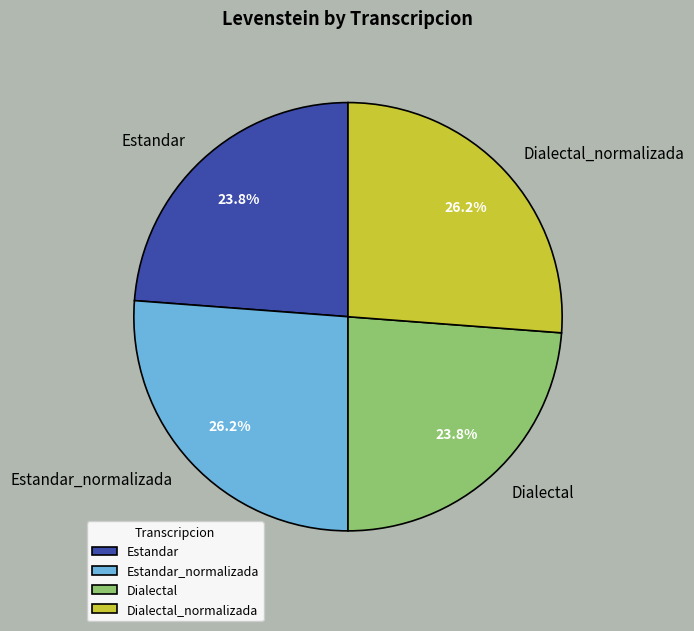

How much of the chart is everything except Dialectal?

76.2%